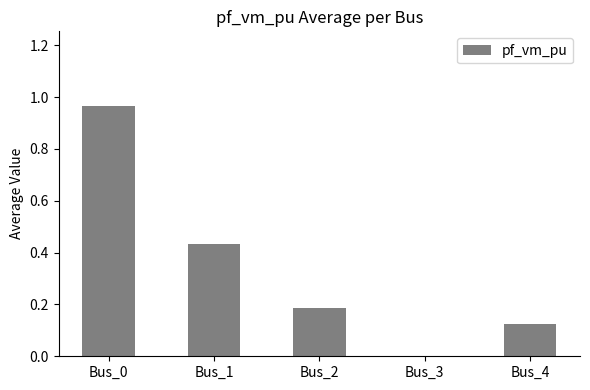

Are the bars grouped side by side (vs. stacked)?

No